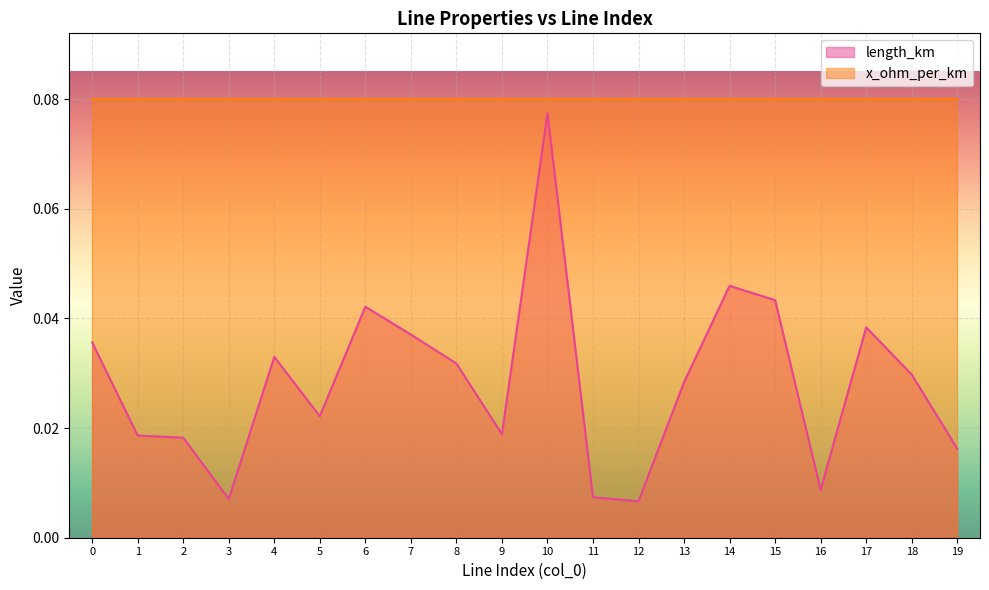

Which label corresponds to the smallest value in the chart?

12